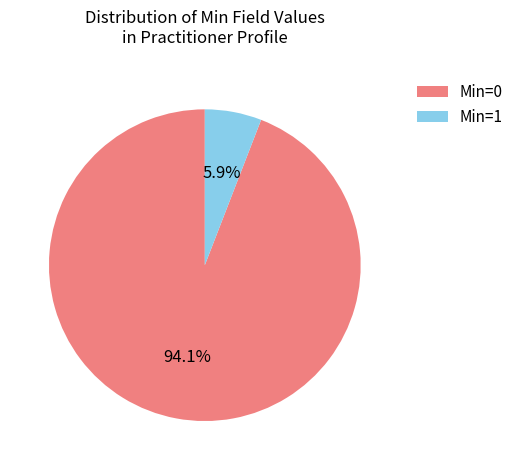

To the nearest percent, what is the difference between the largest and smallest slice percentages?

88%